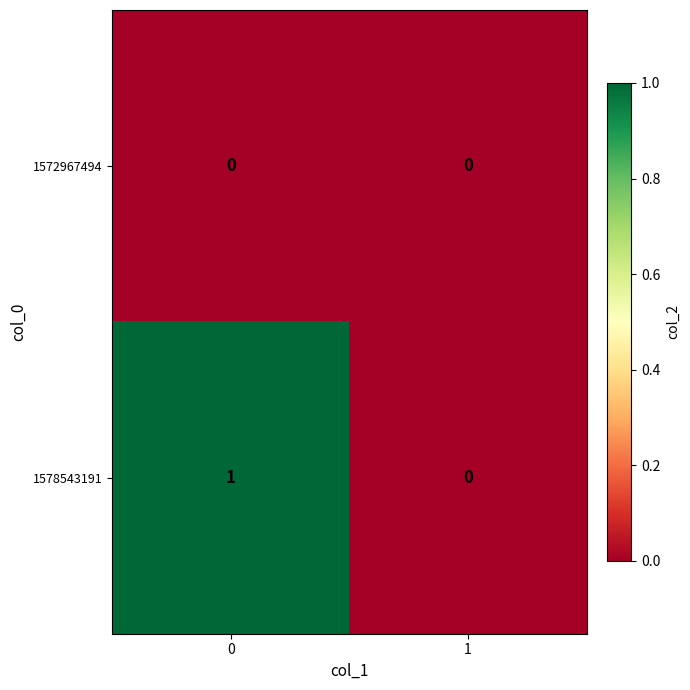

Which series has the largest range (max minus min)?

1578543191